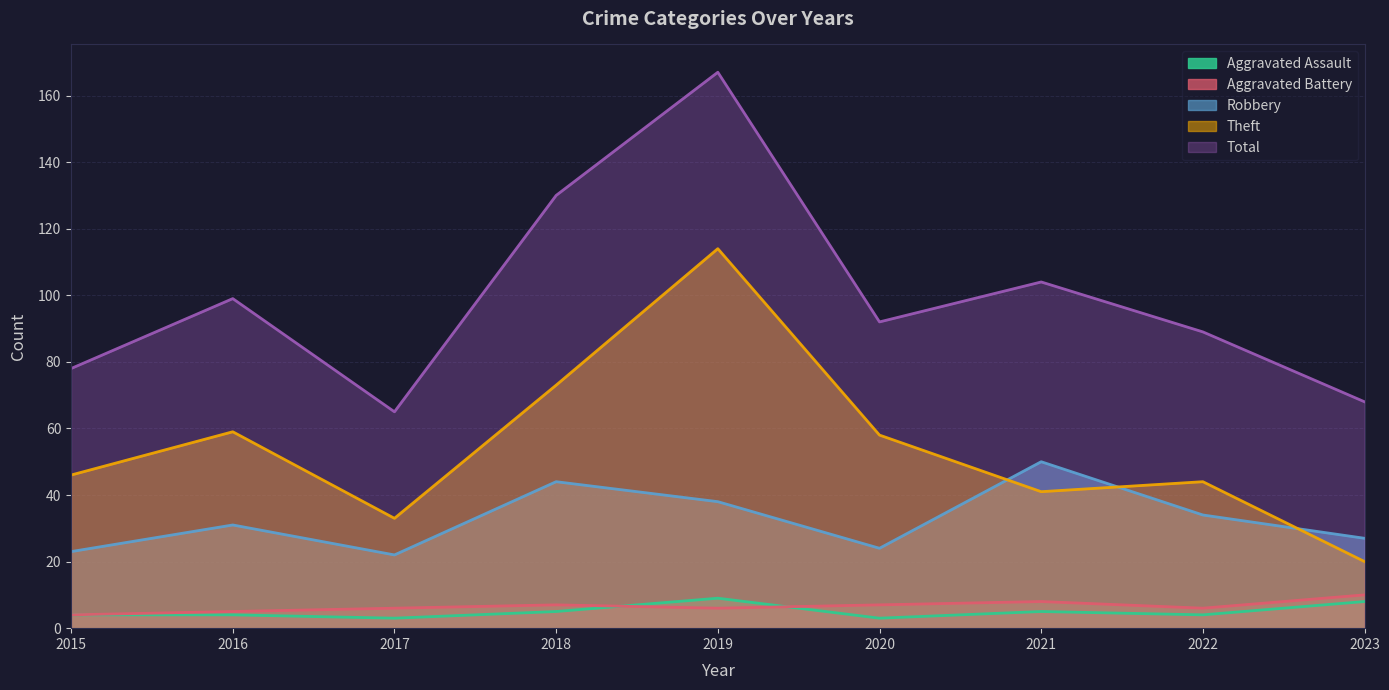

List the labels in order of Aggravated Assault value, smallest first.

2017, 2020, 2015, 2016, 2022, 2018, 2021, 2023, 2019